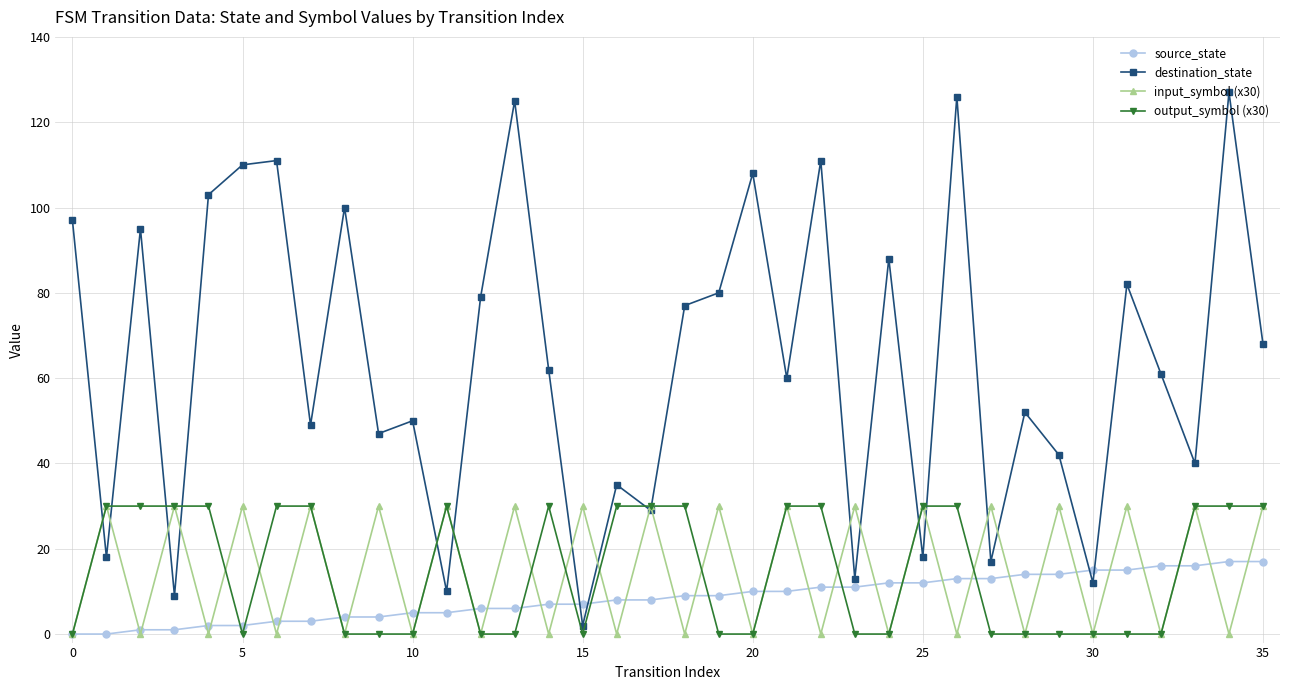

Which series has the largest range (max minus min)?

destination_state